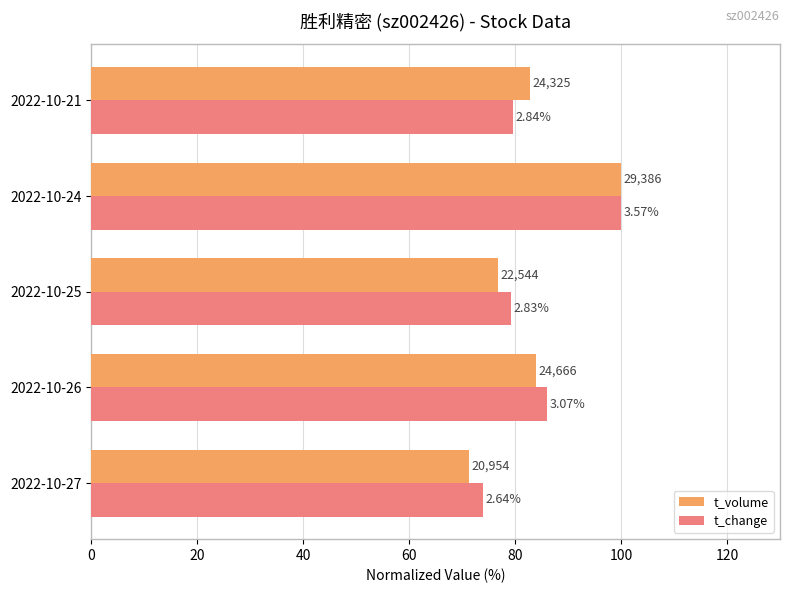

What are all the series names shown in the legend?

t_volume, t_change